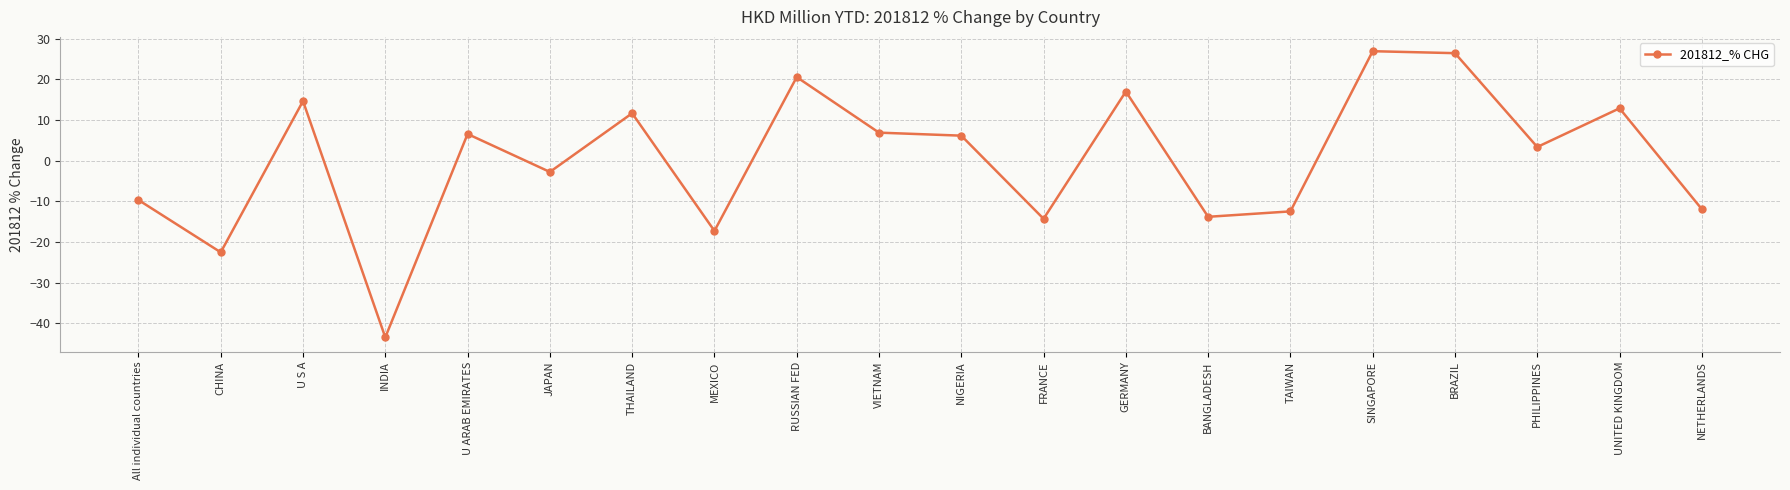

What is the difference between the maximum and minimum values?

70.4